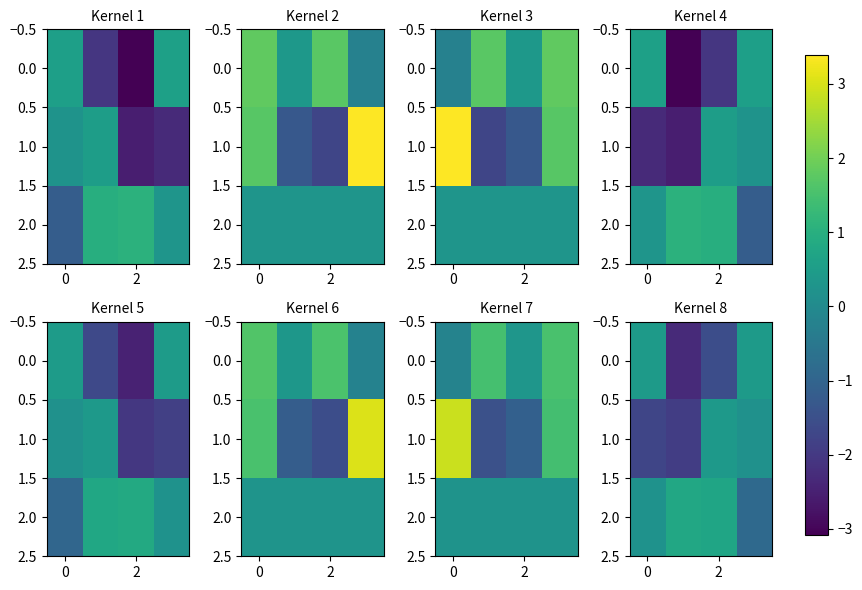

Is it true that 1.0 equals -2.4 at 0?

False